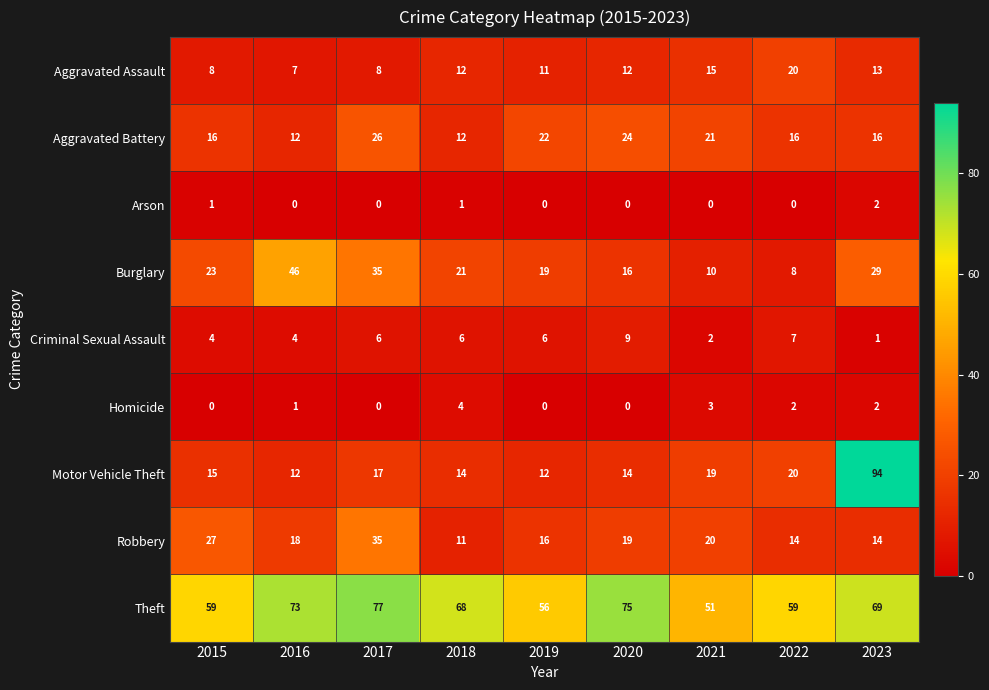

Which series has the widest spread of values?

Motor Vehicle Theft